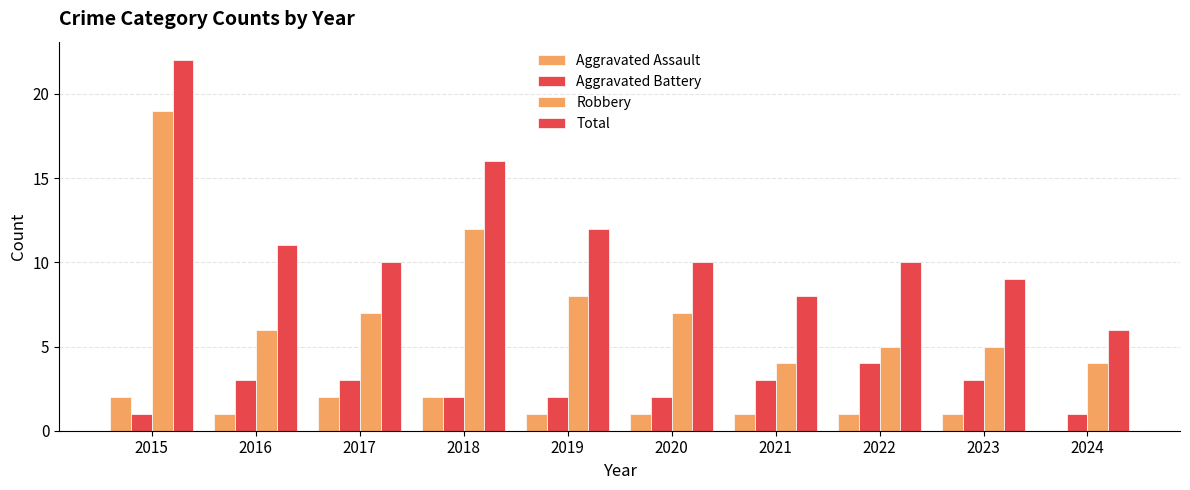

At which category is the sum across all series the highest?

2015